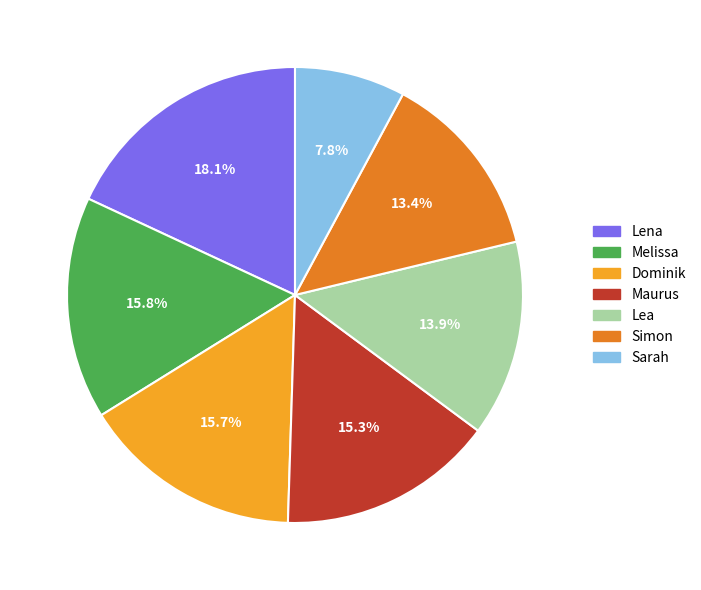

Which has a higher value, Simon or Dominik?

Dominik